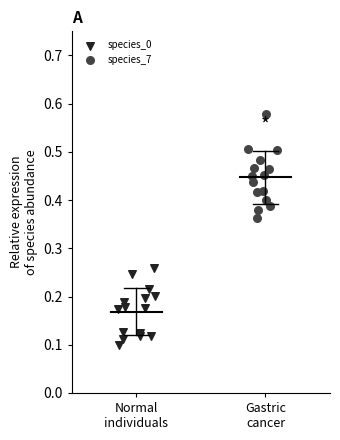

Which series has the widest spread of Y values?

species_7